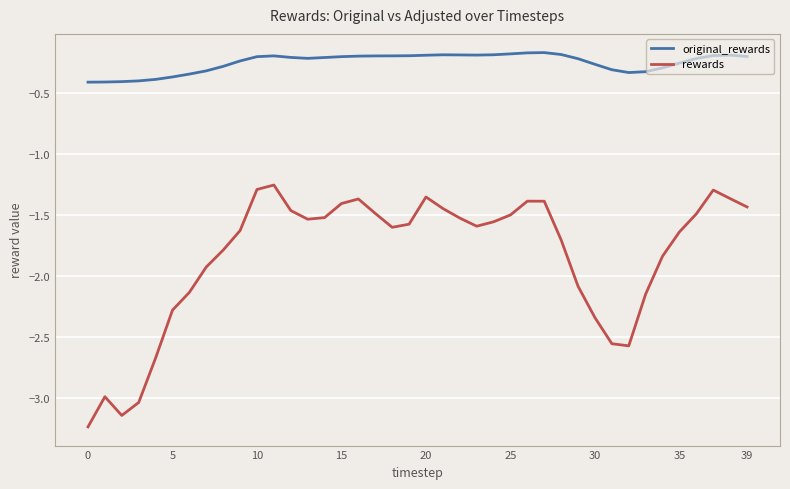

List the series in order of their peak value, lowest first.

rewards, original_rewards